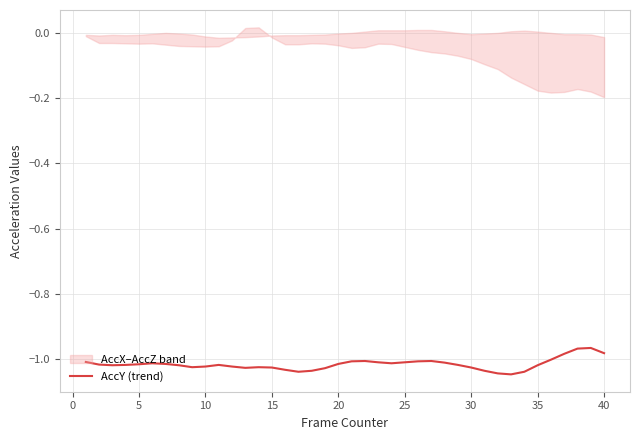

The value of AccY (trend) at 15 is -1.8. True or false?

False